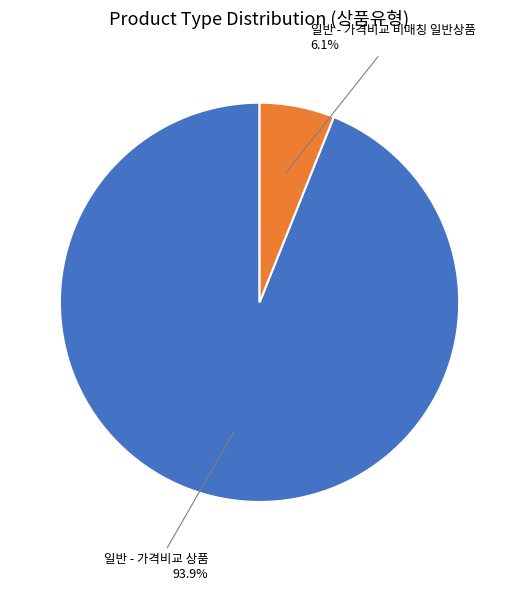

What is the majority slice?

일반 - 가격비교 상품